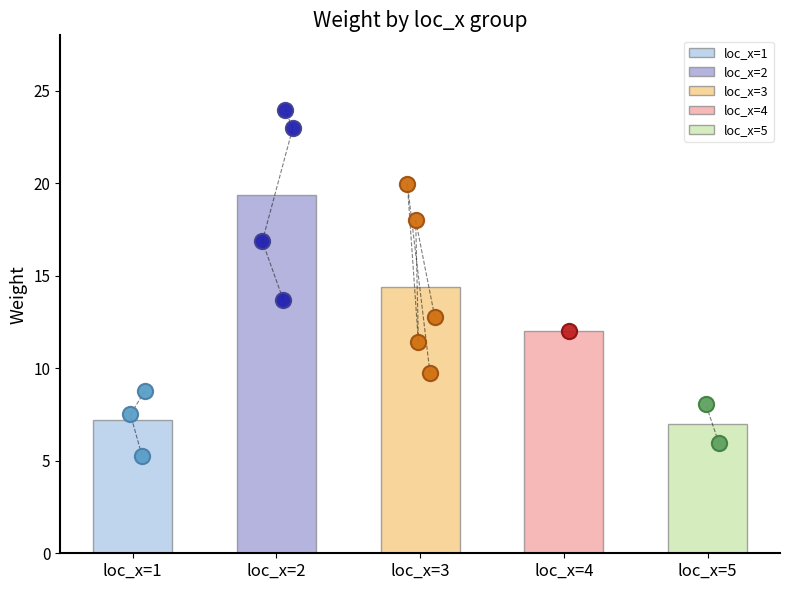

Between 12 and 9, which is larger?

12